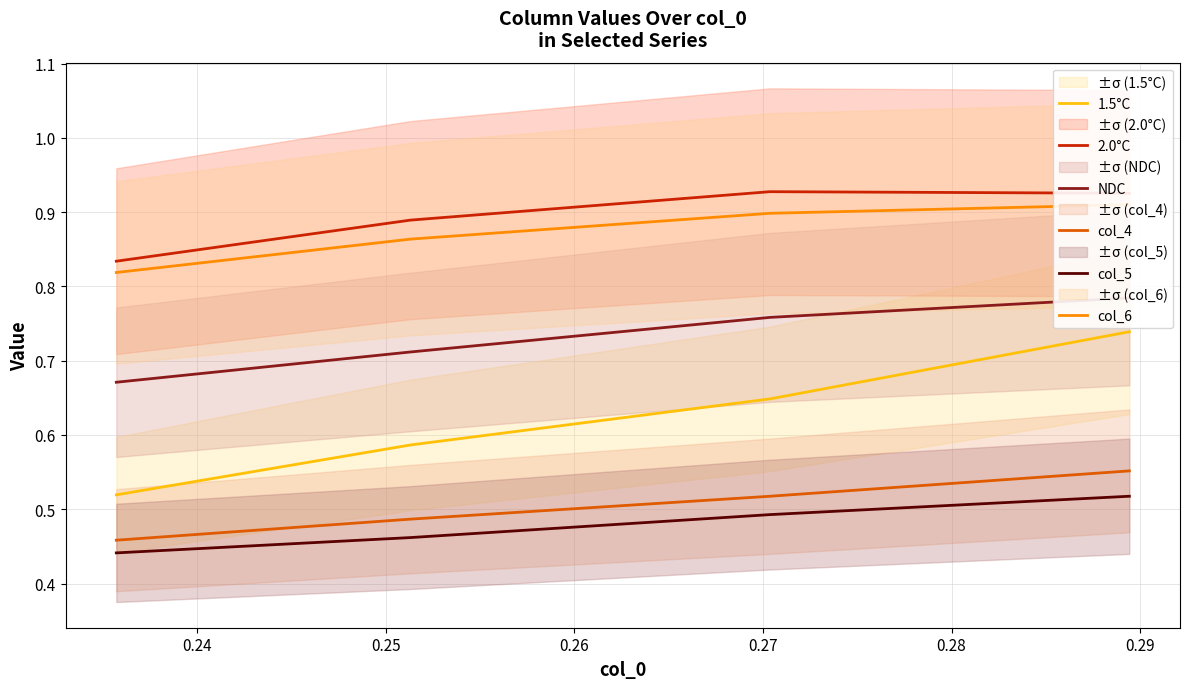

Rank the series by their maximum value, from highest to lowest.

2.0°C, col_6, NDC, 1.5°C, col_4, col_5